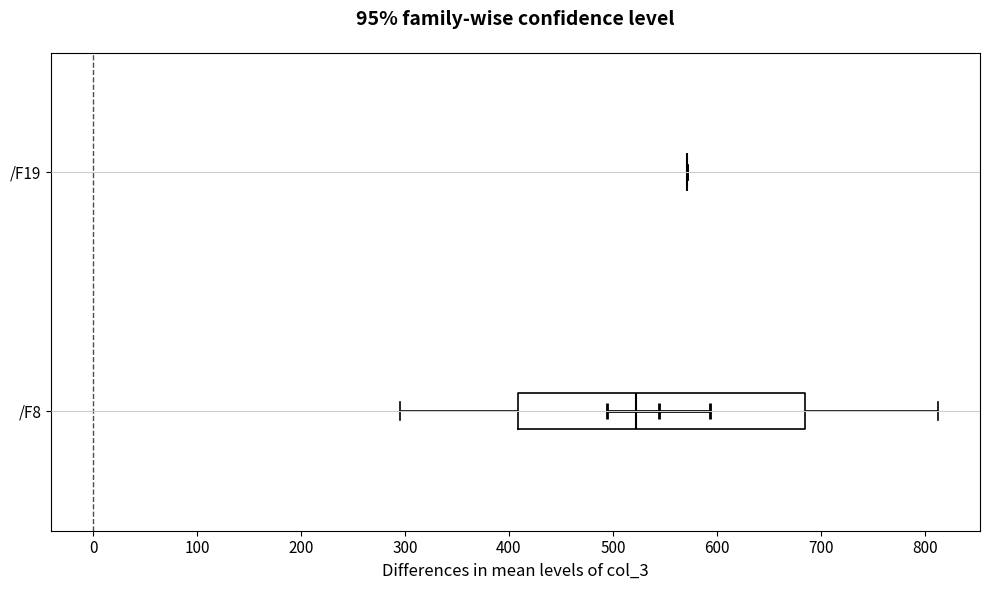

Reading bottom to top, transcribe this box plot: for each box, give where its median line is, the range the box spans, and where its two whiskers end, as read against the x-axis. The values are not printed on the chart, so give them approximately, as read against the axis.

/F8: median 520, box 410 to 690, whiskers 290 to 810
/F19: box collapsed to a line at 570, whiskers 570 to 570